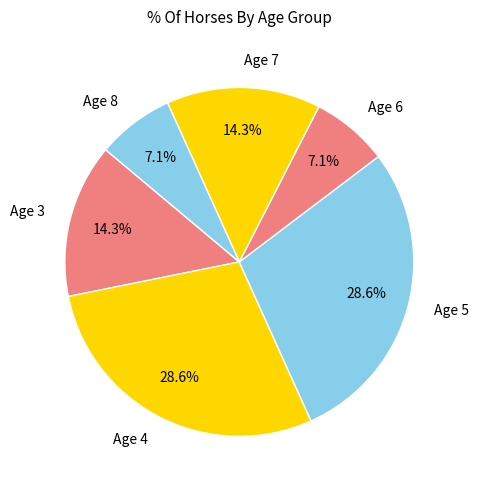

Does Age 6 represent more than half of the total?

No